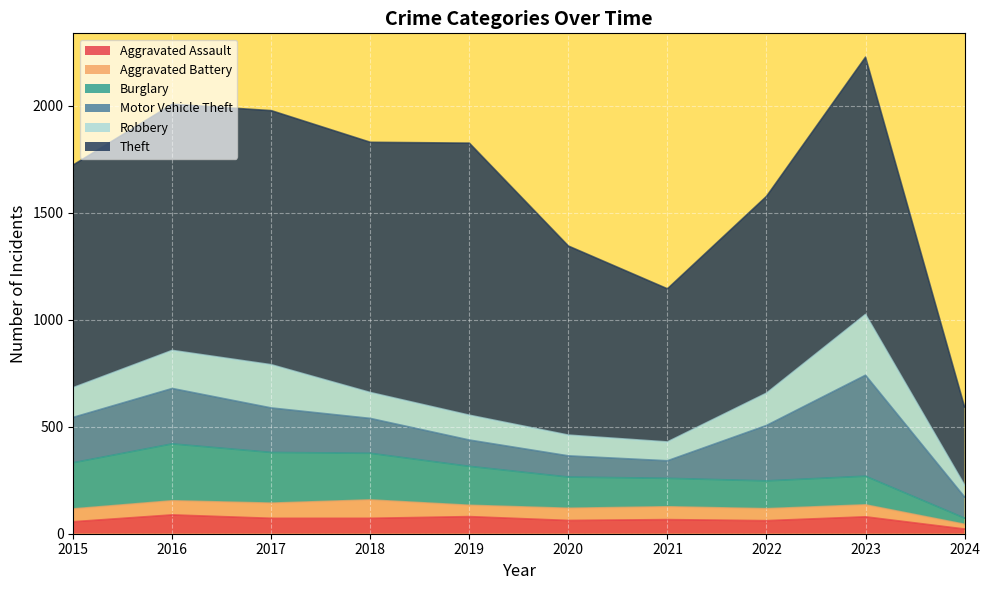

At which label does Aggravated Assault reach its minimum?

2024